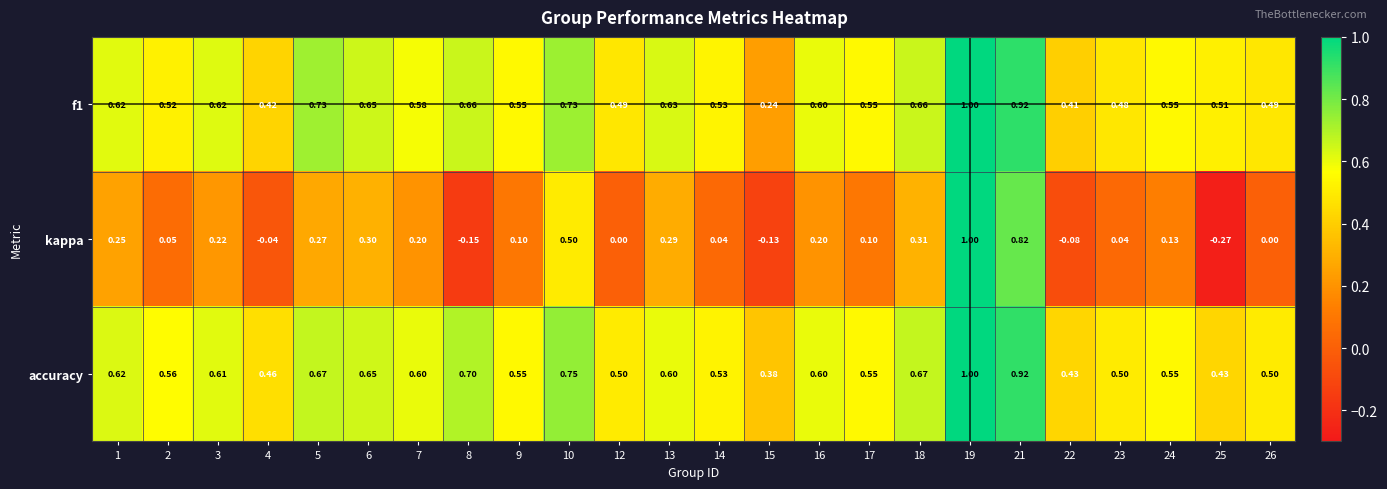

Is the value of f1 at 5 greater than the value of kappa at 10?

Yes